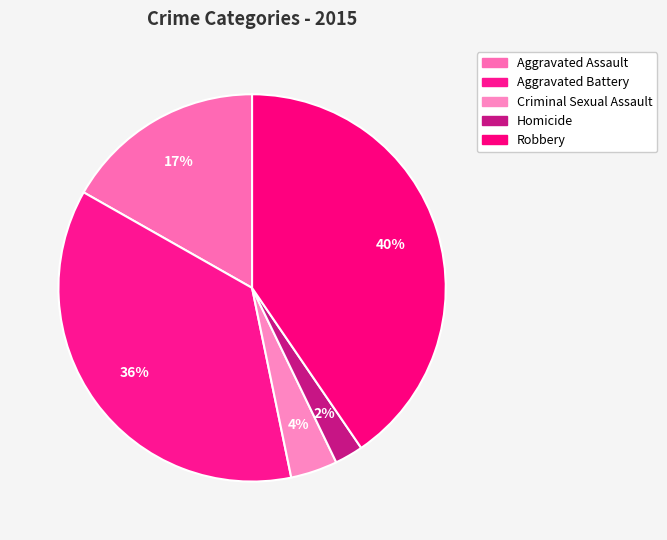

Count the number of slices in the pie.

5